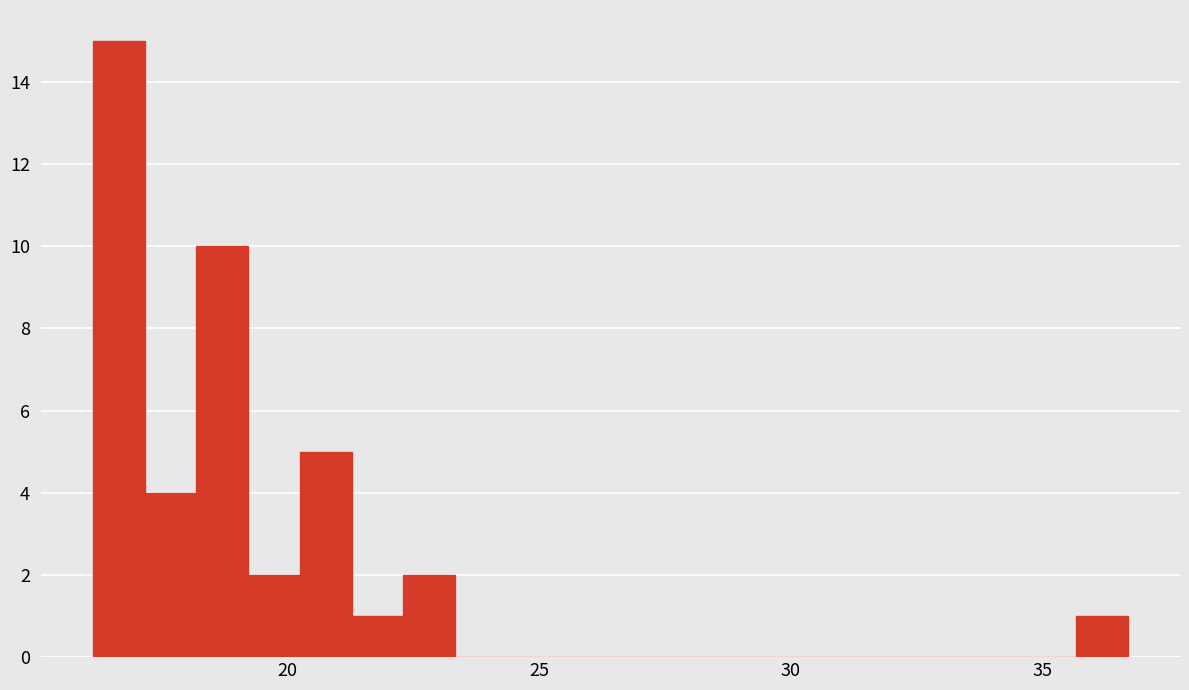

Around what value on the x-axis is the tallest bar? Give the approximate position of its centre, as read against the axis.

16.5